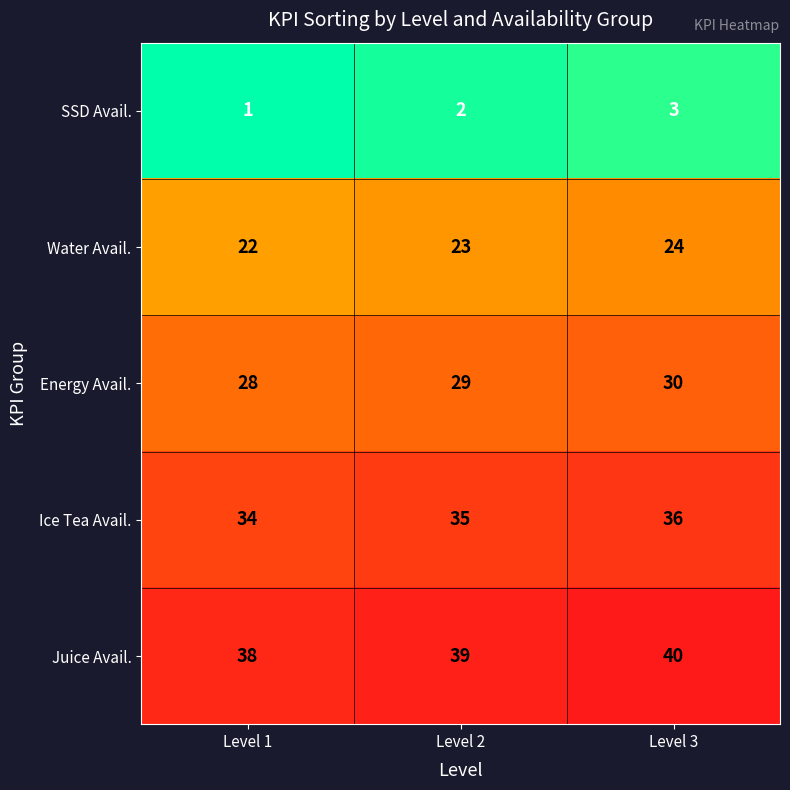

At Level 1, list the series in order from smallest to largest.

SSD Avail., Water Avail., Energy Avail., Ice Tea Avail., Juice Avail.